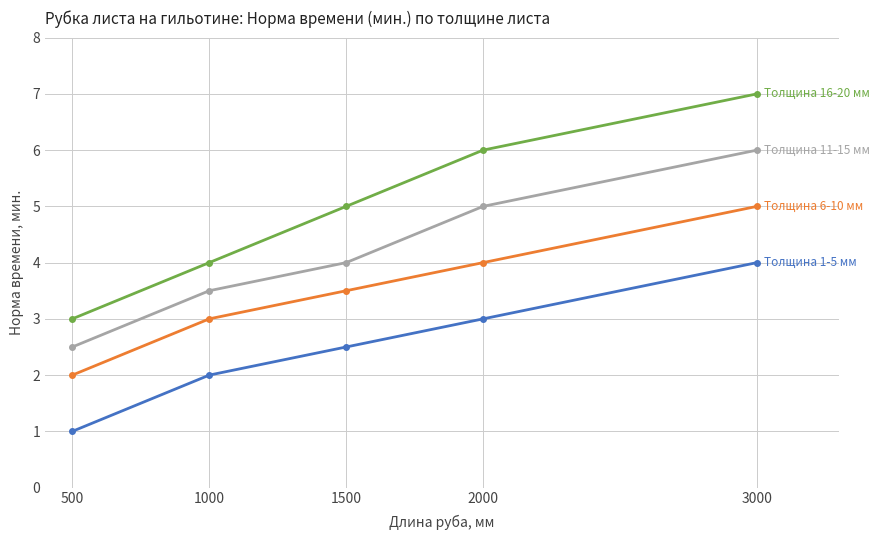

Which label corresponds to the largest value in the chart?

3000